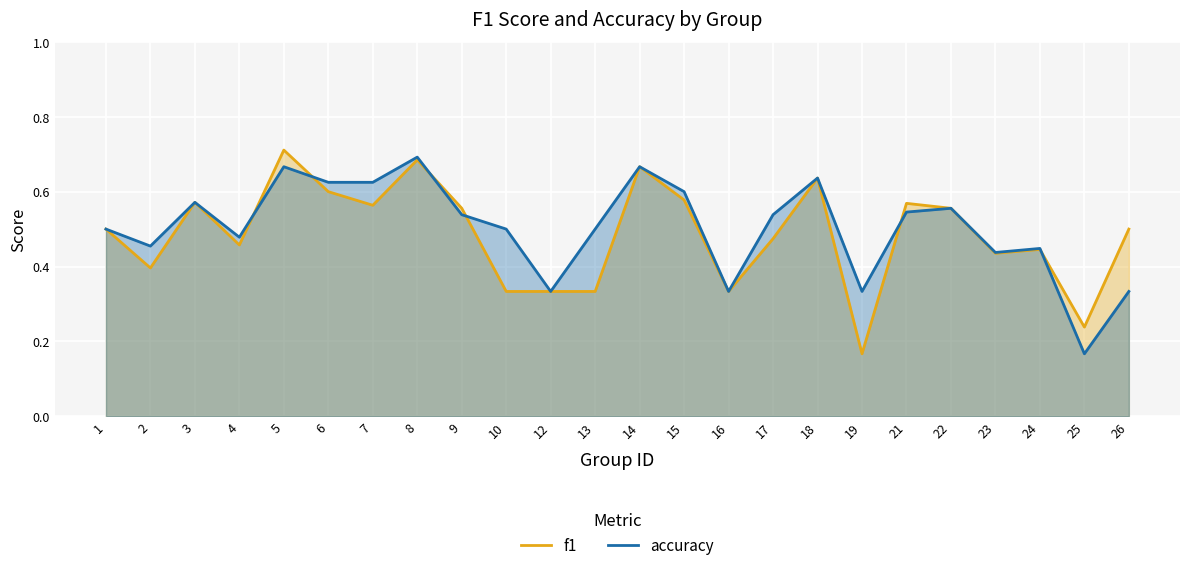

In f1, how many points are lower than both neighbors (excluding endpoints)?

7